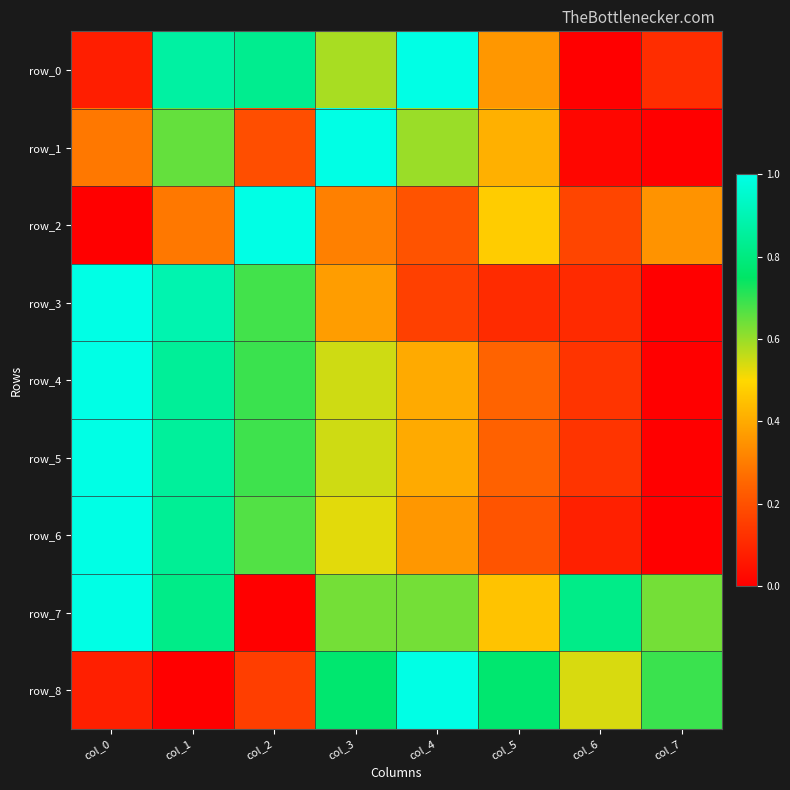

Which has a higher value, col_1 or col_2?

col_1